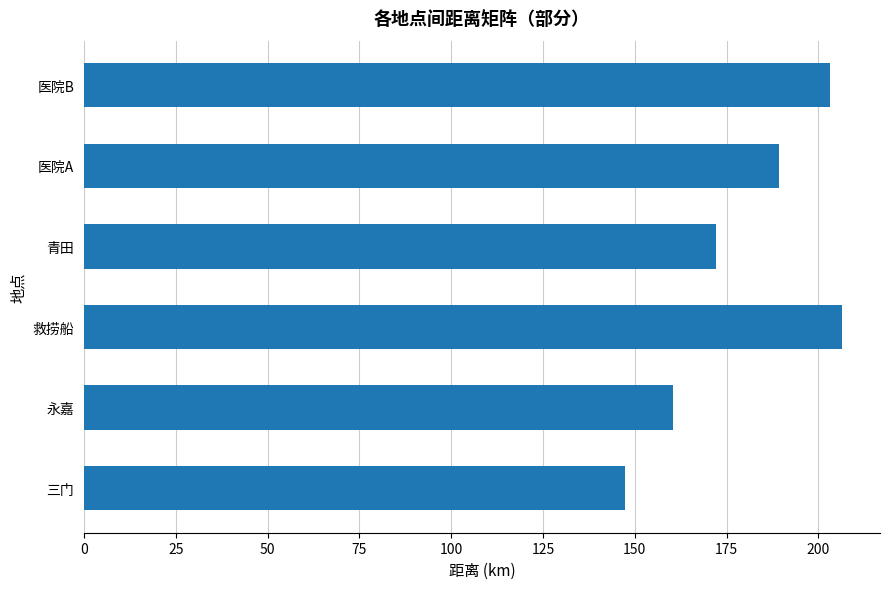

The value at 医院B is 203.1. True or false?

True